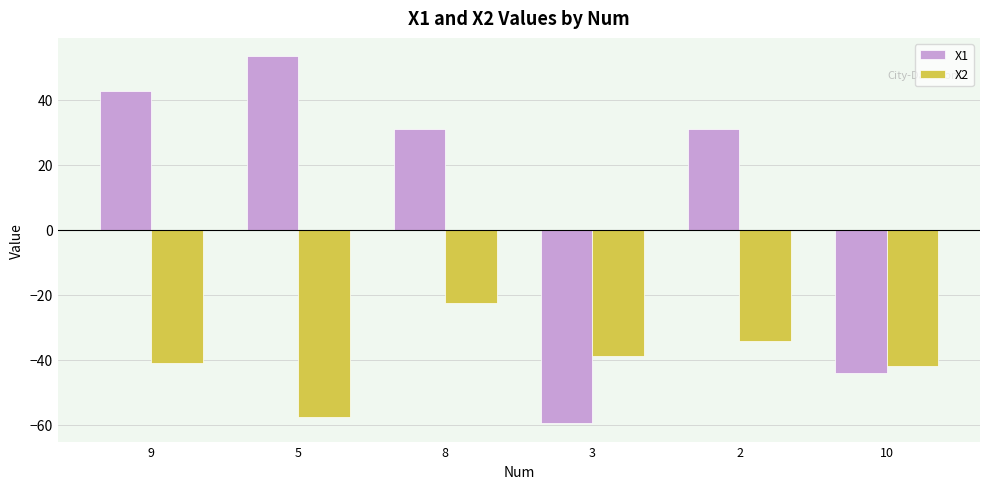

How many positive values does the X1 series have?

4